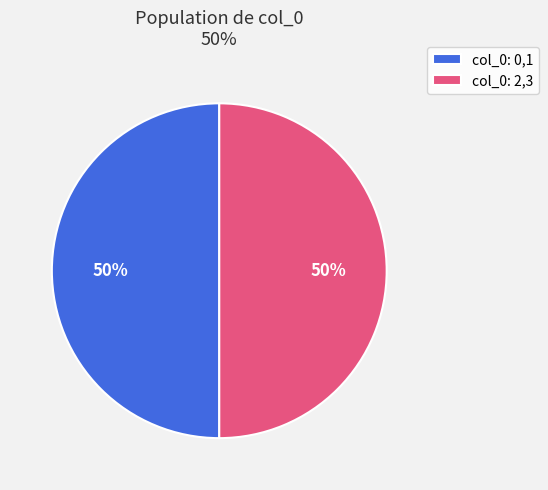

Combined, do col_0: 0,1 and col_0: 2,3 account for over 50%?

Yes